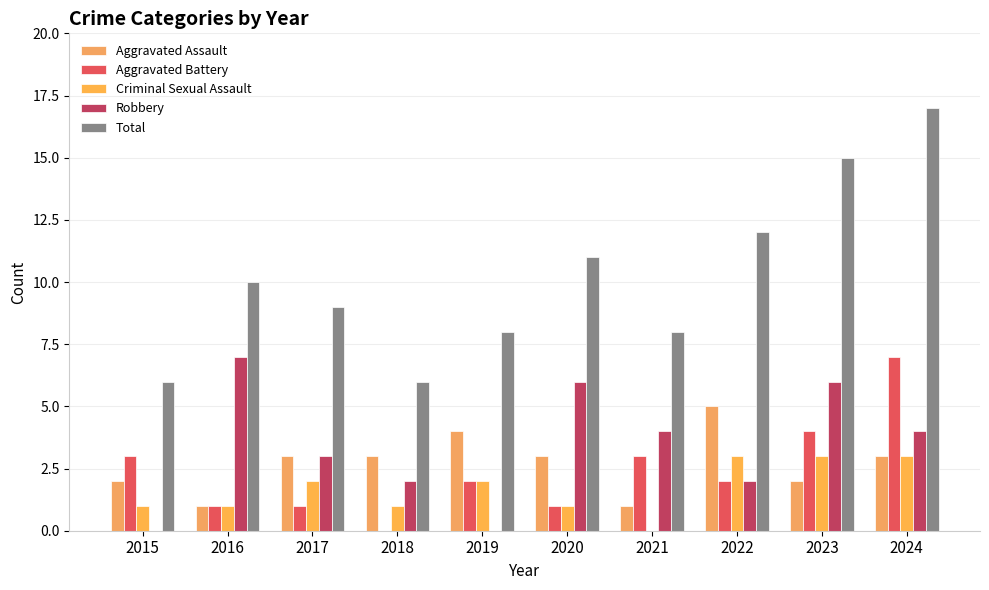

Are the bars horizontal?

No